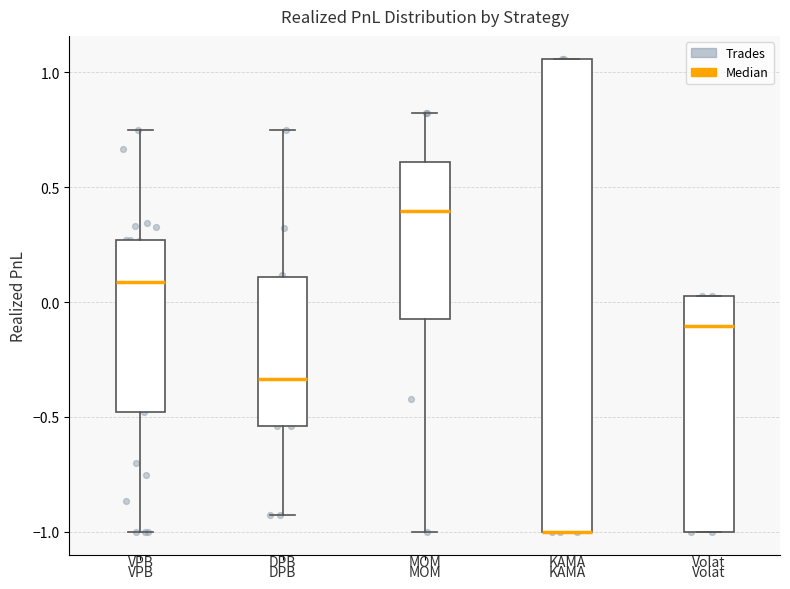

Comparing the boxes themselves (not the whiskers), which one is the tallest?

KAMA